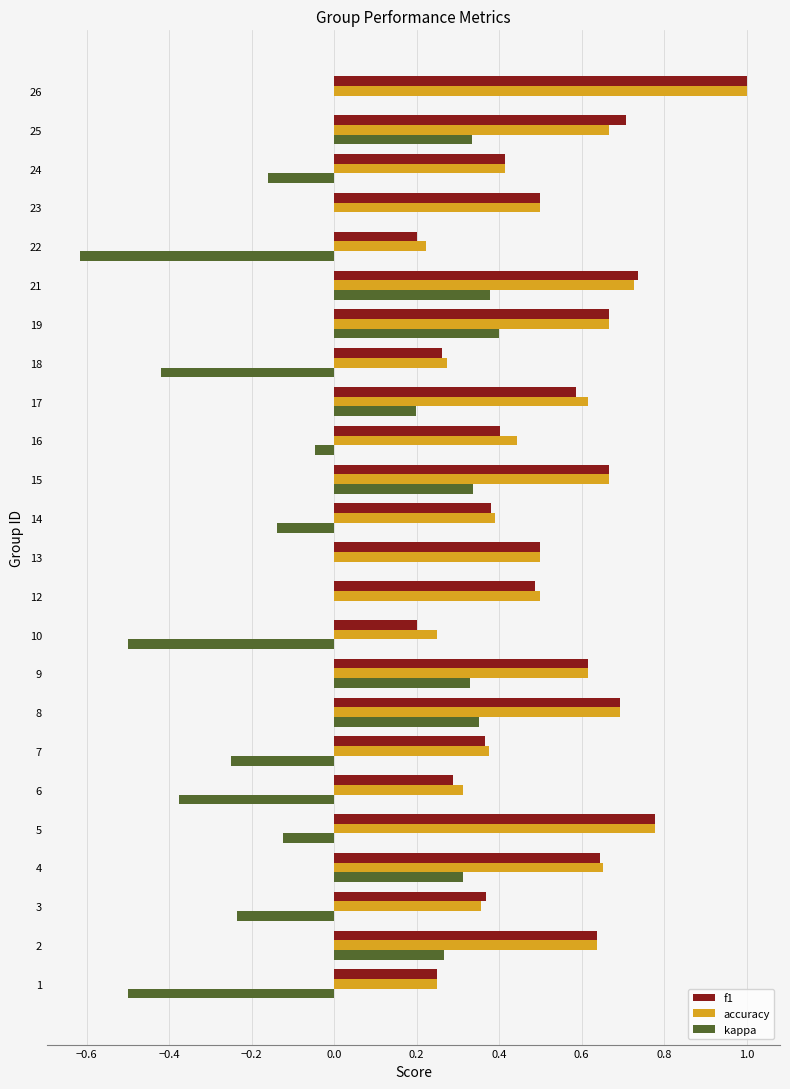

Between 2 and 13, which series saw the biggest shift?

kappa